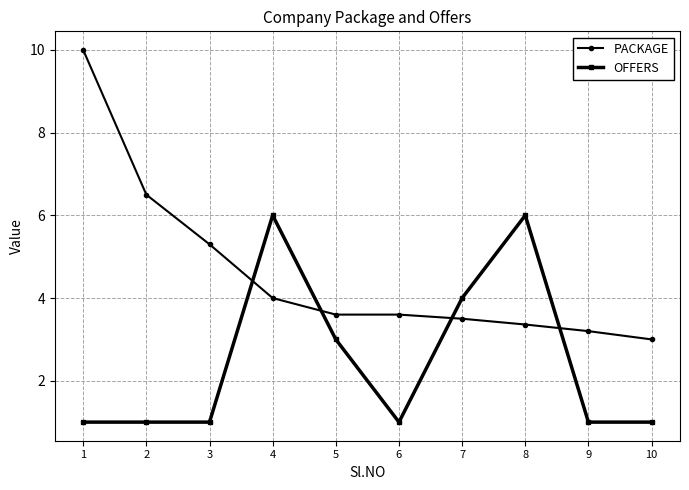

True or false: PACKAGE has more than 2 points higher than both neighbors.

False